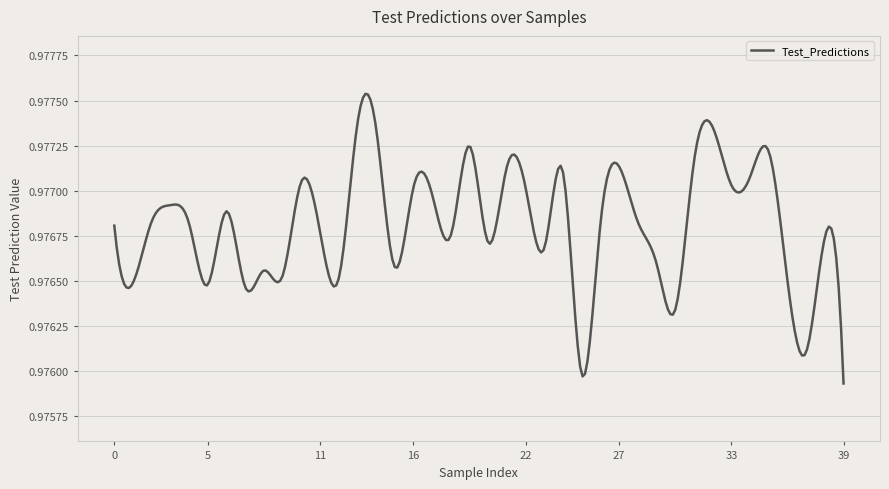

How many lines are shown in the chart?

1